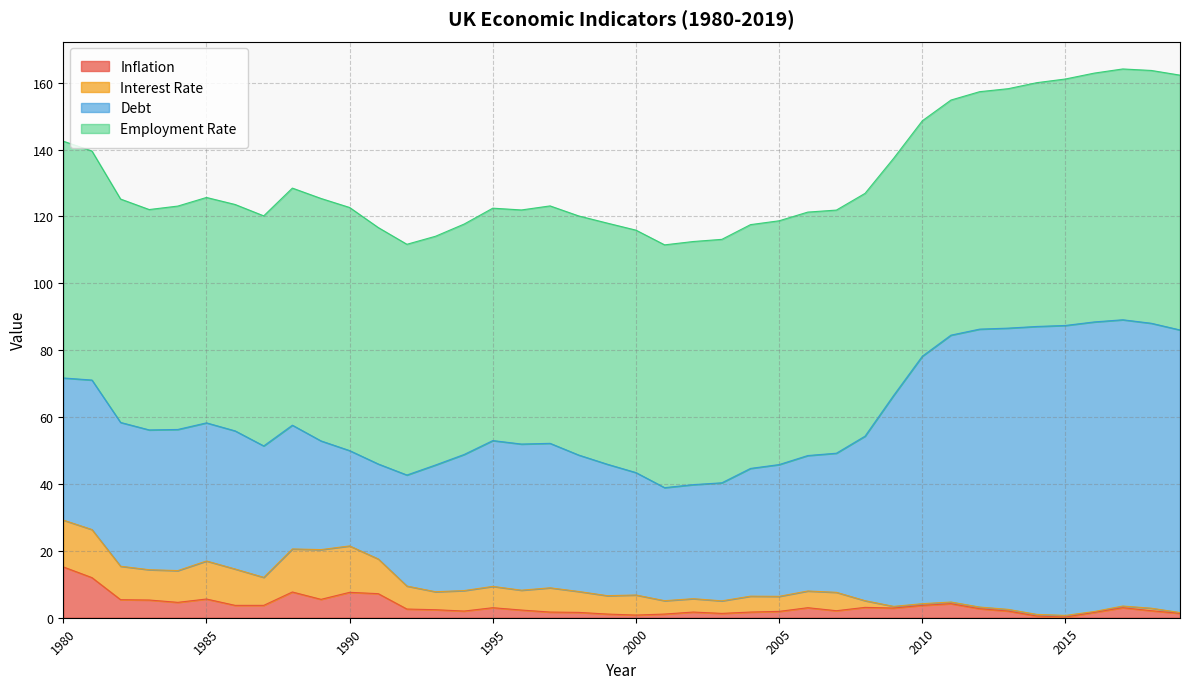

What are all the series names shown in the legend?

Inflation, Interest Rate, Debt, Employment Rate